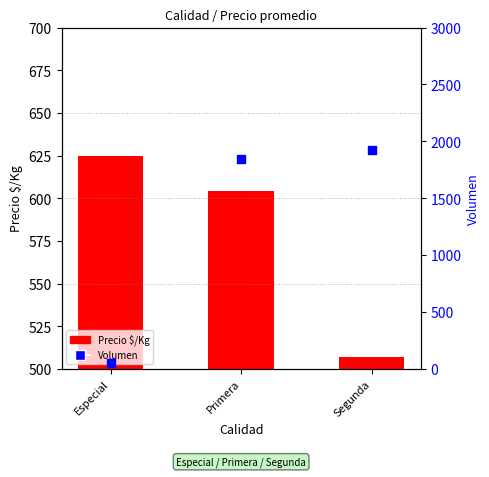

Is the value of Precio $/Kg at Segunda greater than the value of Volumen at Primera?

No